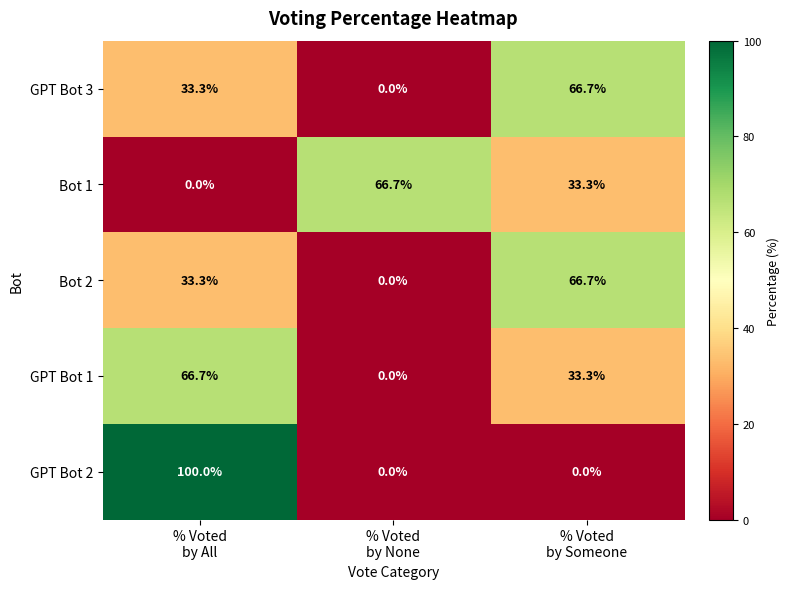

At how many categories does at least one series exceed 12?

3